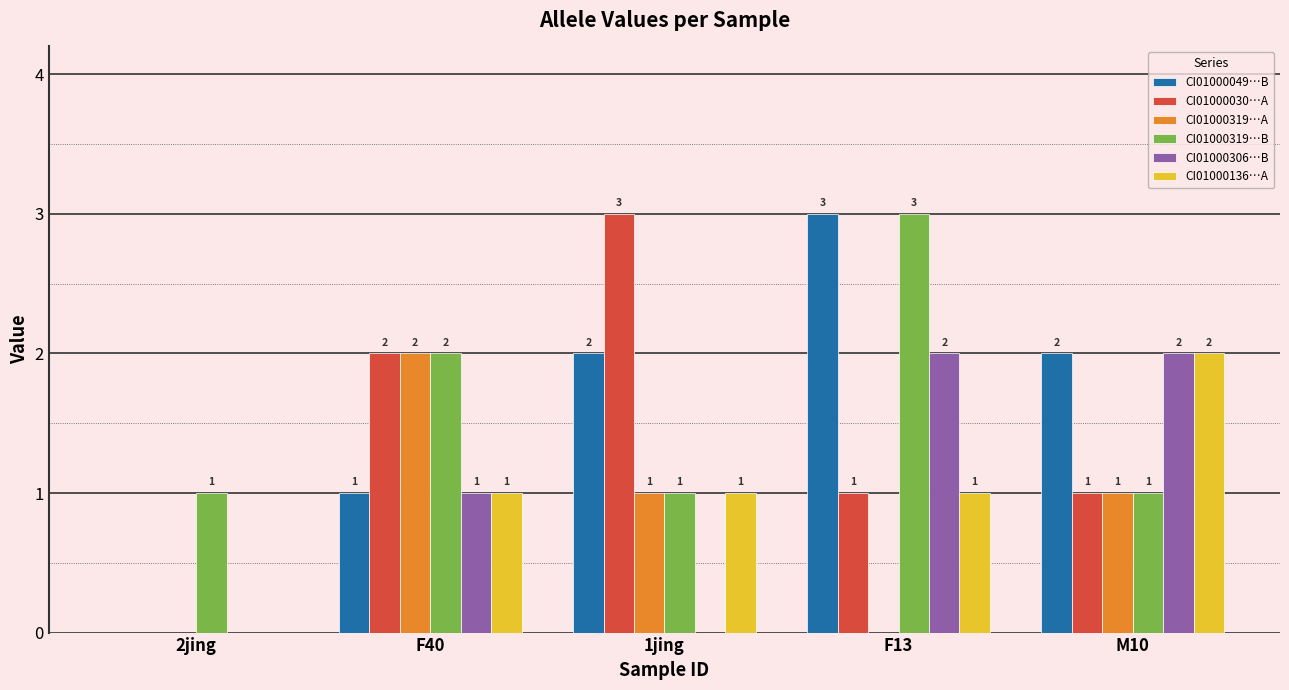

What is the total value across all series at F13?

10